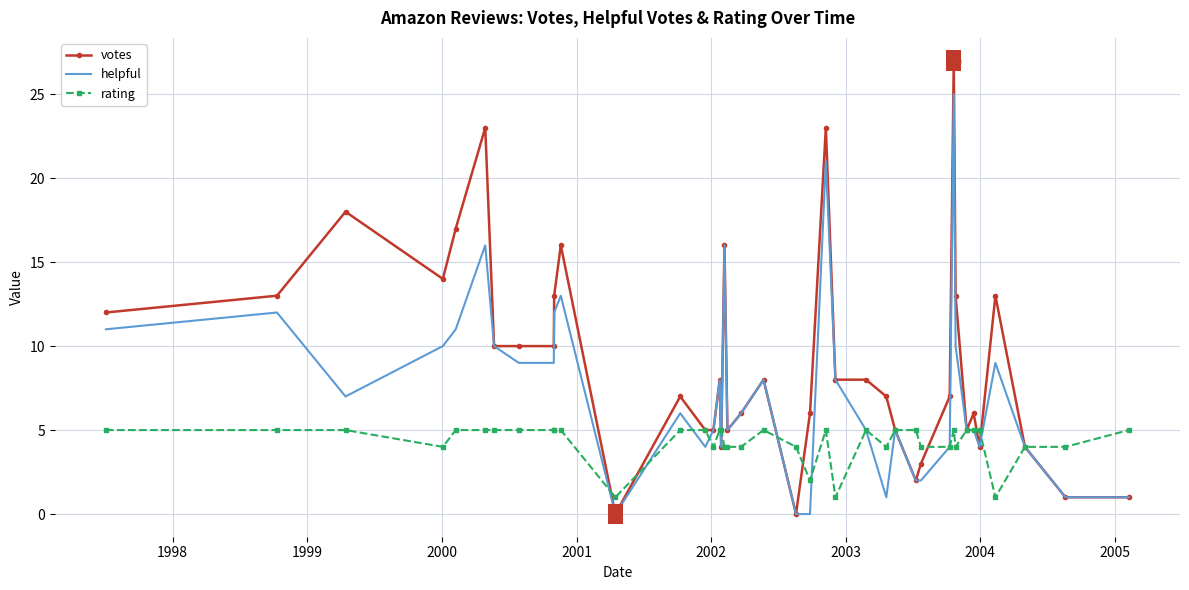

List the series in order of their peak value, lowest first.

rating, helpful, votes